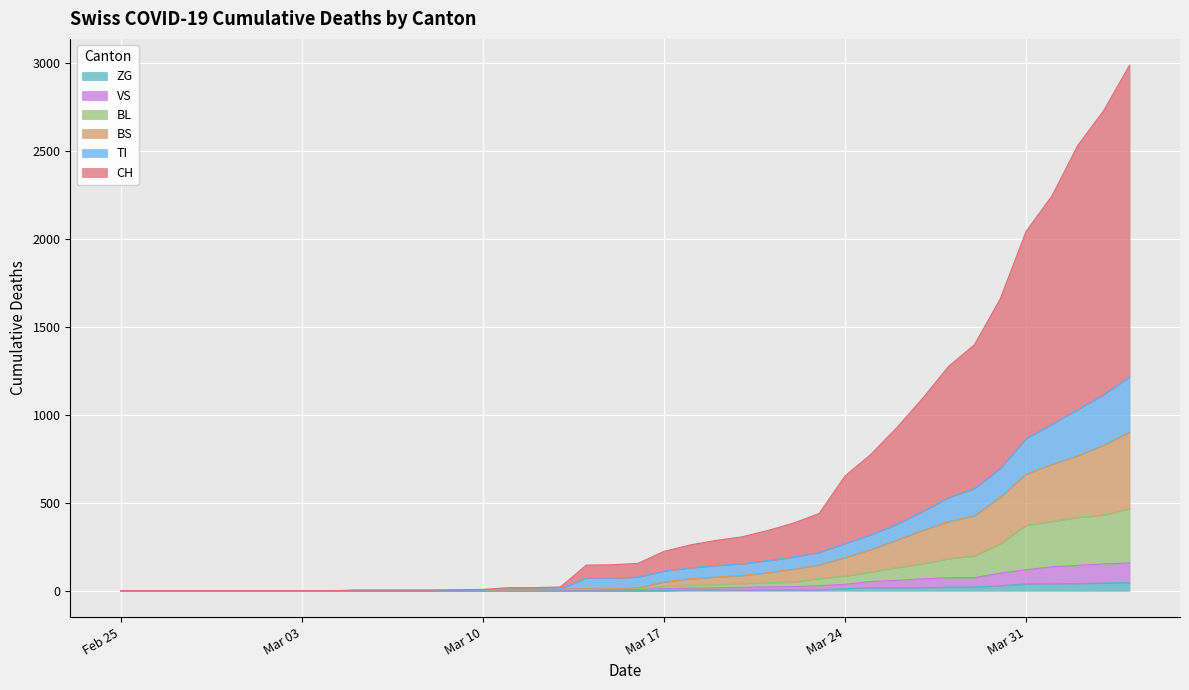

Does the chart display data point markers on the line(s)?

No